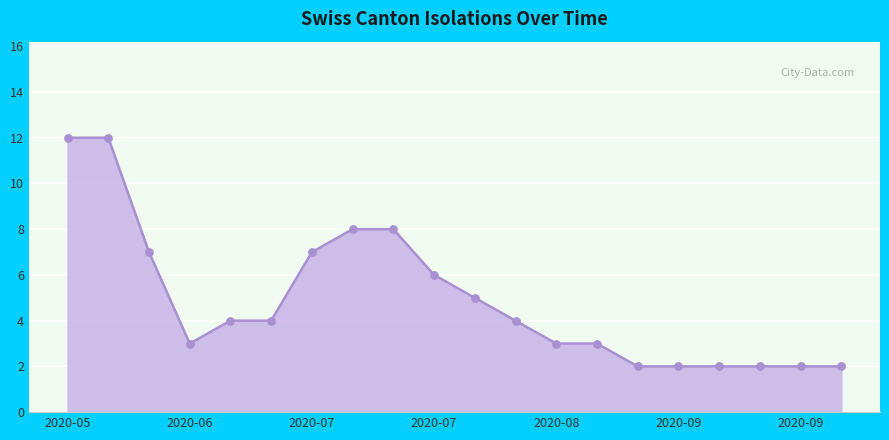

What is the difference between the maximum and minimum values?

10